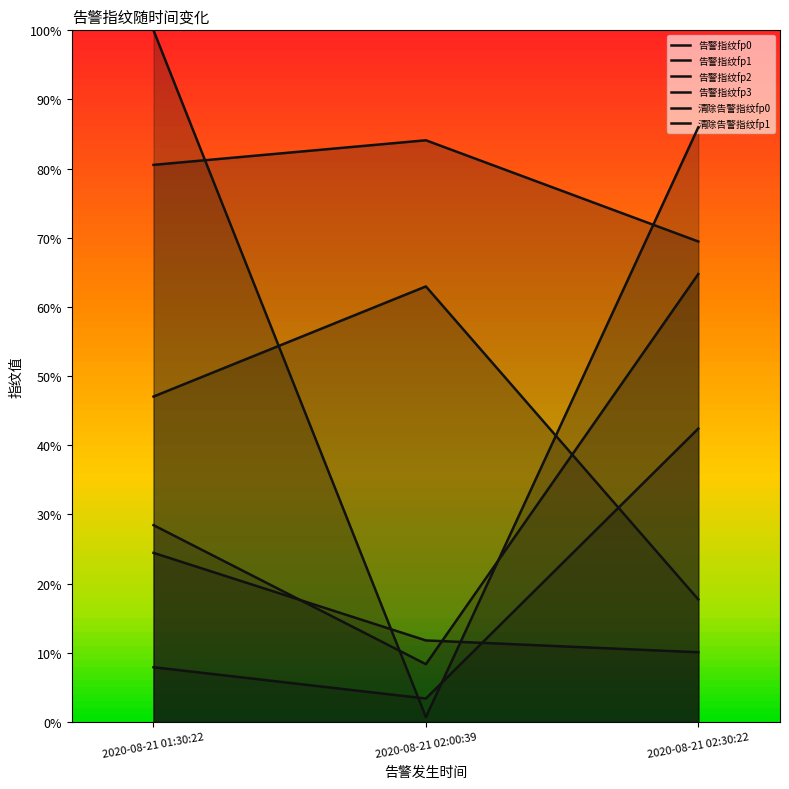

Is it true that 告警指纹fp3 equals 2.2 at 2020-08-21 02:00:39?

False